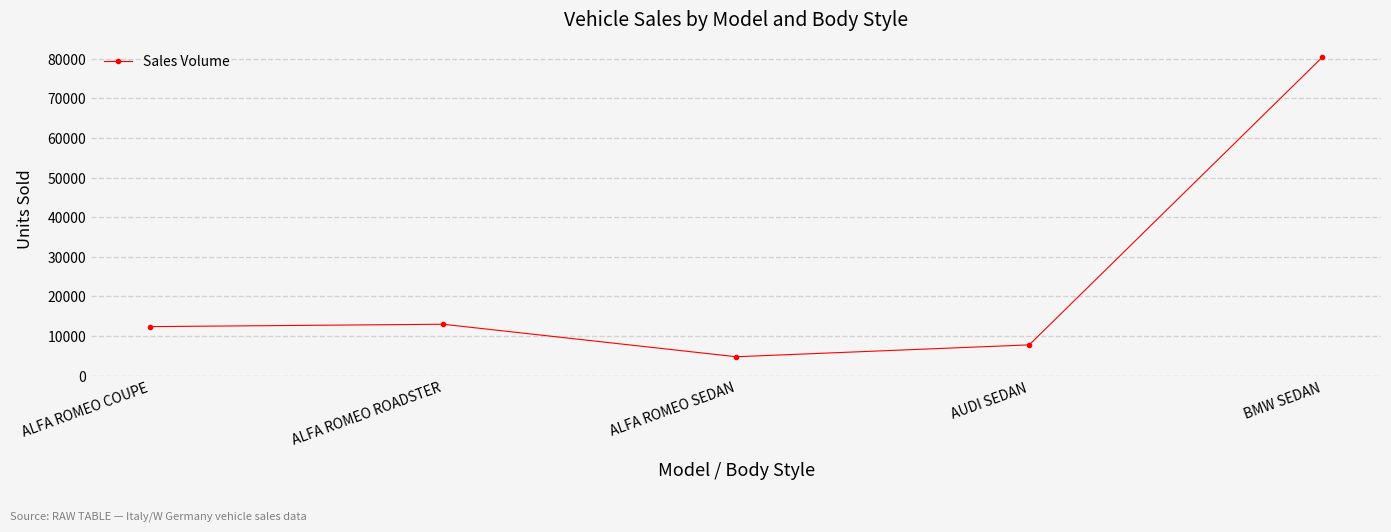

Reading right to left, transcribe all the data shown in this chart.

80390	7800	4800	13000	12400